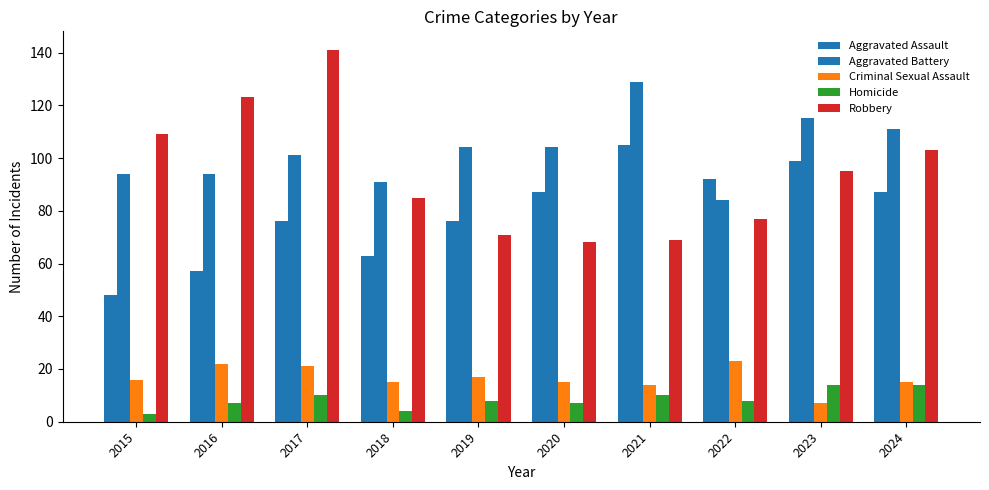

At 2018, list the series in order from largest to smallest.

Aggravated Battery, Robbery, Aggravated Assault, Criminal Sexual Assault, Homicide